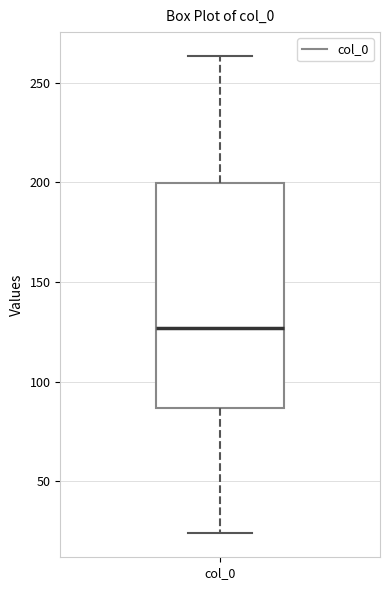

Transcribe this box plot: give where the median line is, the range the box spans, and where the two whiskers end, as read against the y-axis. The values are not printed on the chart, so give them approximately, as read against the axis.

median 125, box 85 to 200, whiskers 25 to 265